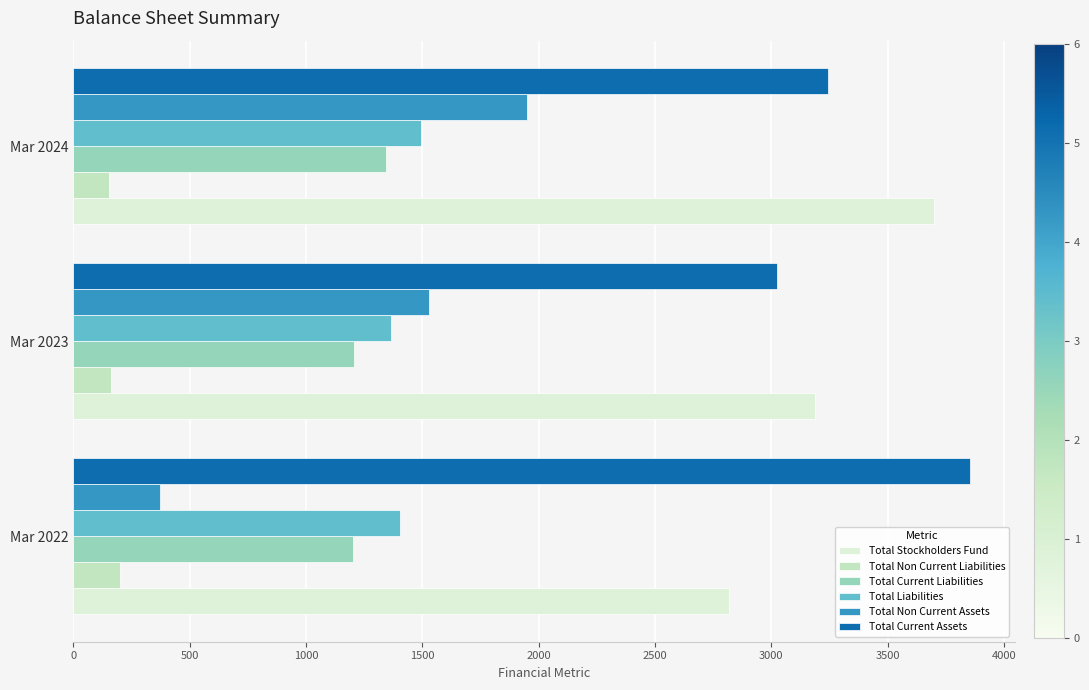

What is the highest value of the Total Stockholders Fund series?

3698.9